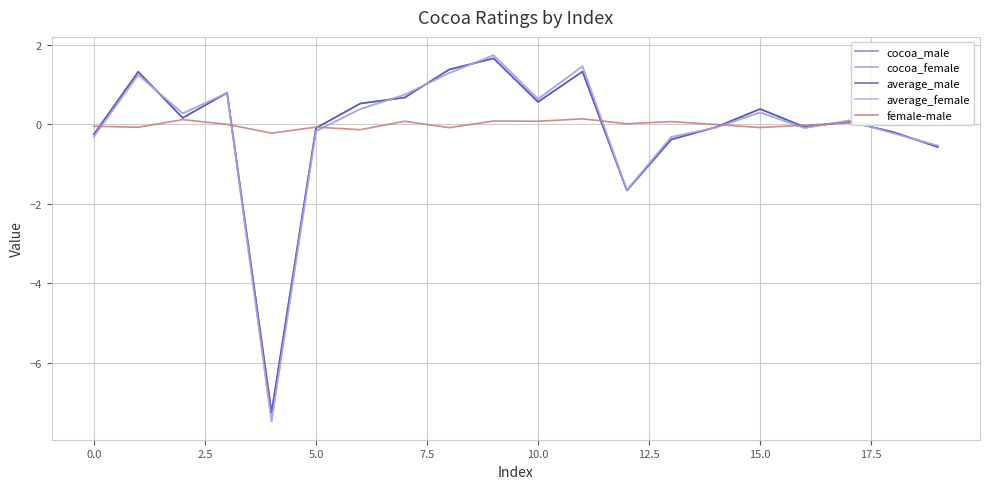

Does the chart have visible grid lines?

Yes